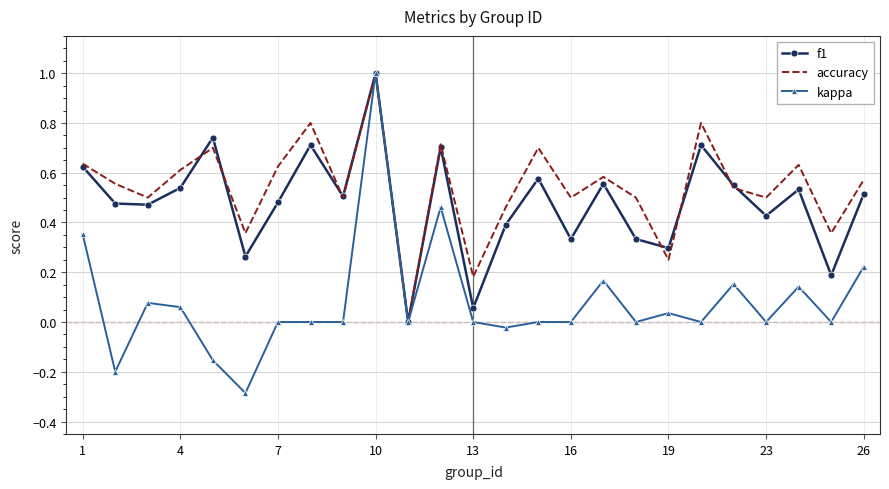

Count the number of data series in this chart.

3